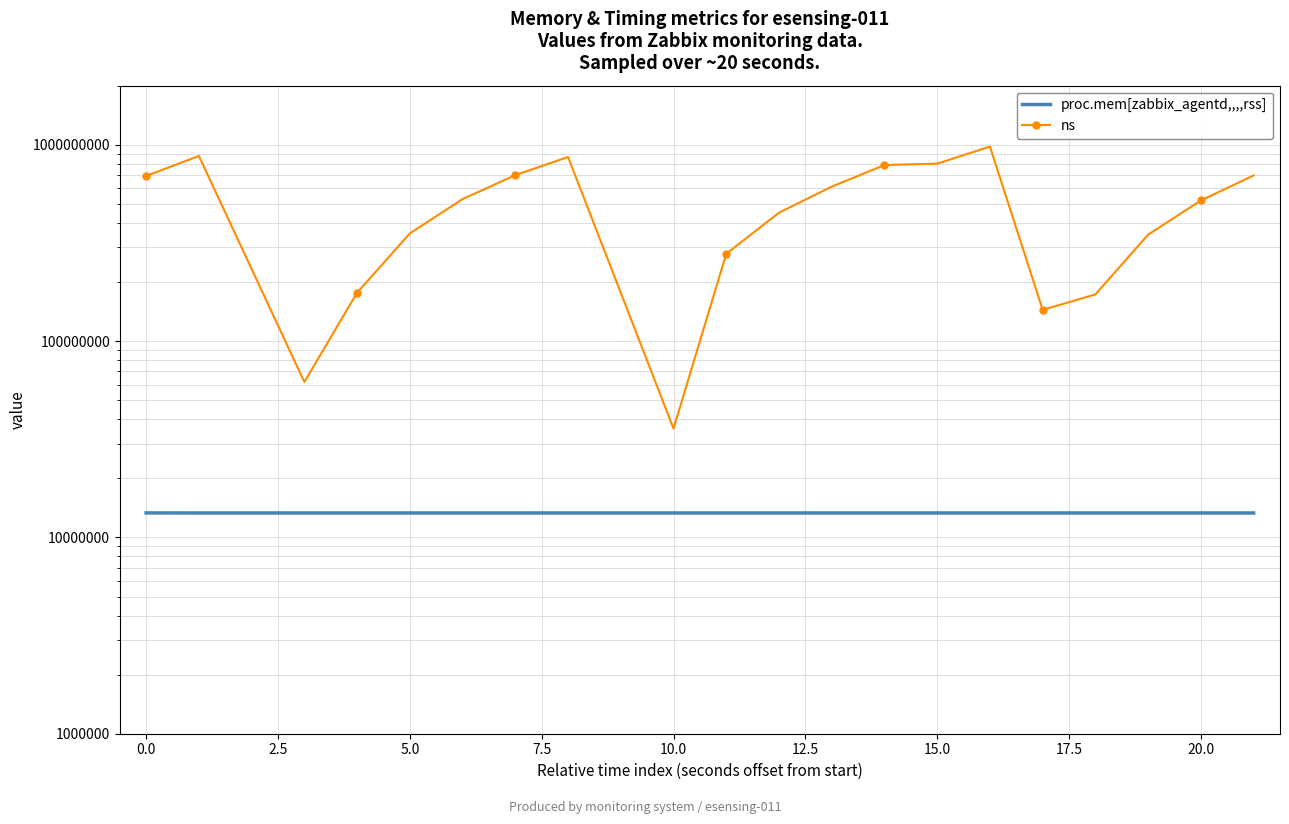

What is the smallest value displayed?

13320192